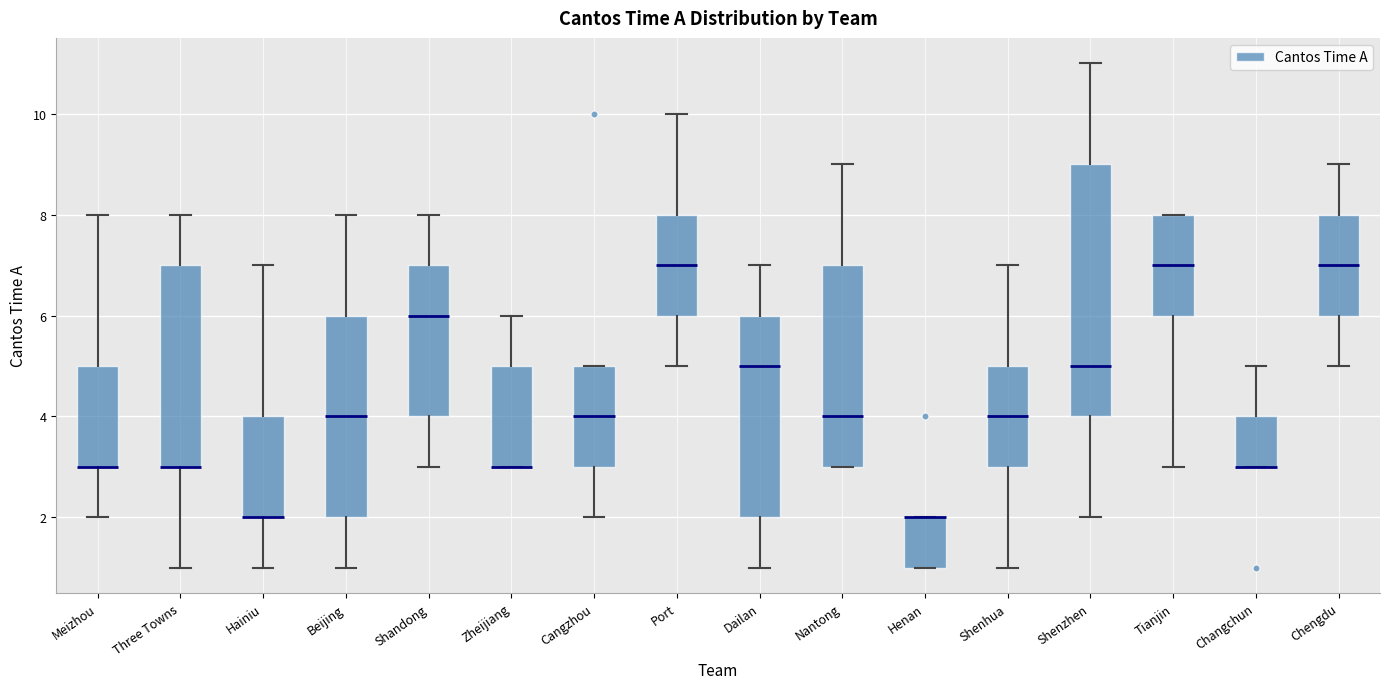

Where is the lower edge of the box for Zheijiang on the y-axis? The values are not printed on the chart, so give them approximately, as read against the axis.

3